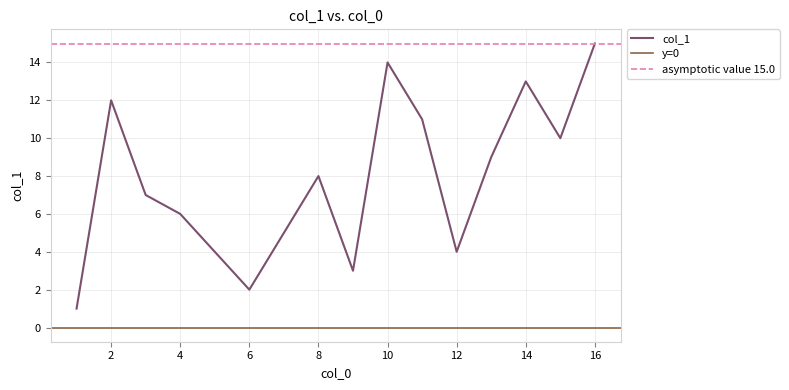

The value of col_1 at 10 is 23. True or false?

False